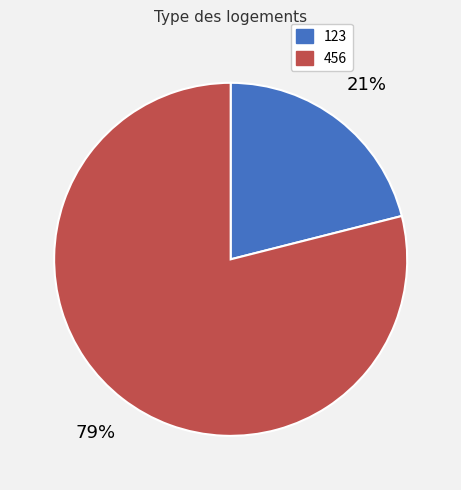

Between 456 and 123, which is larger?

456